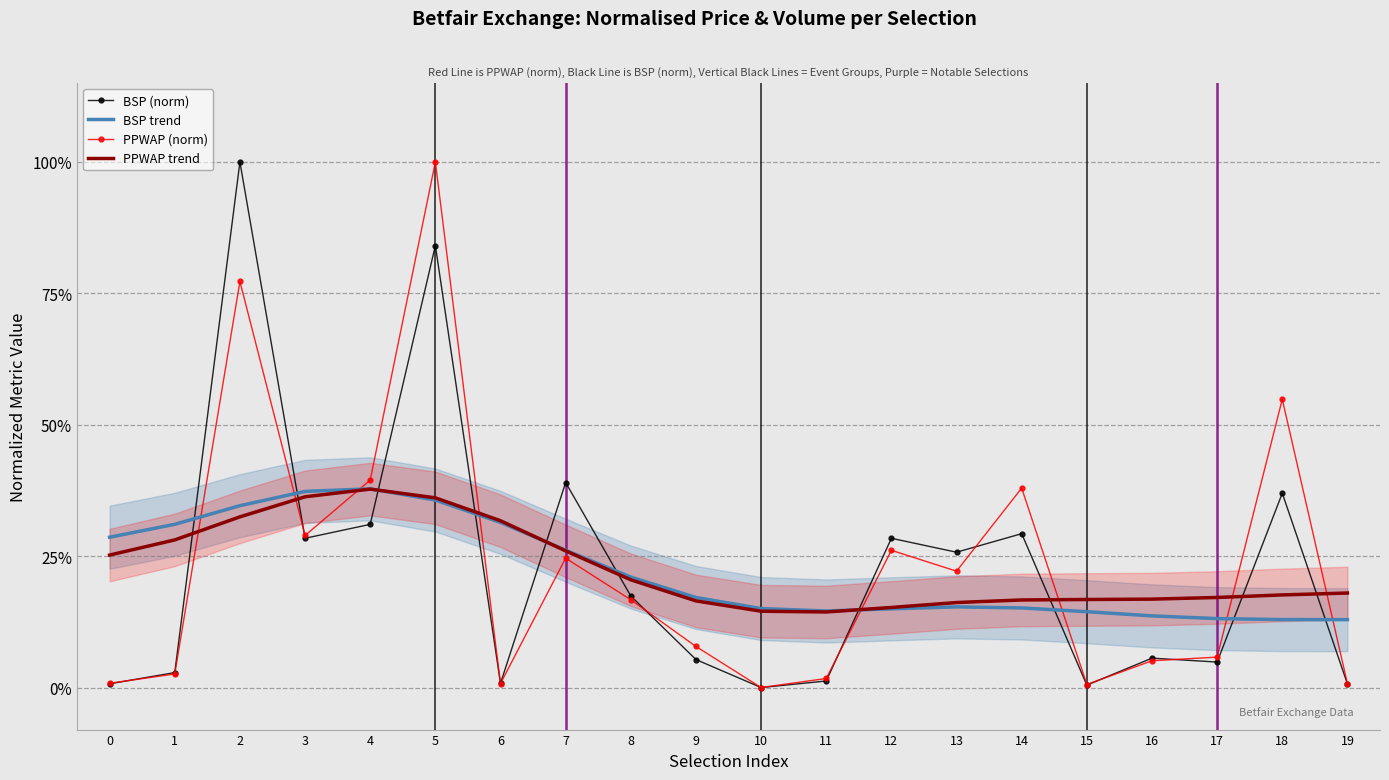

What is the difference between the maximum and second lowest values in the PPWAP trend series?

23.2